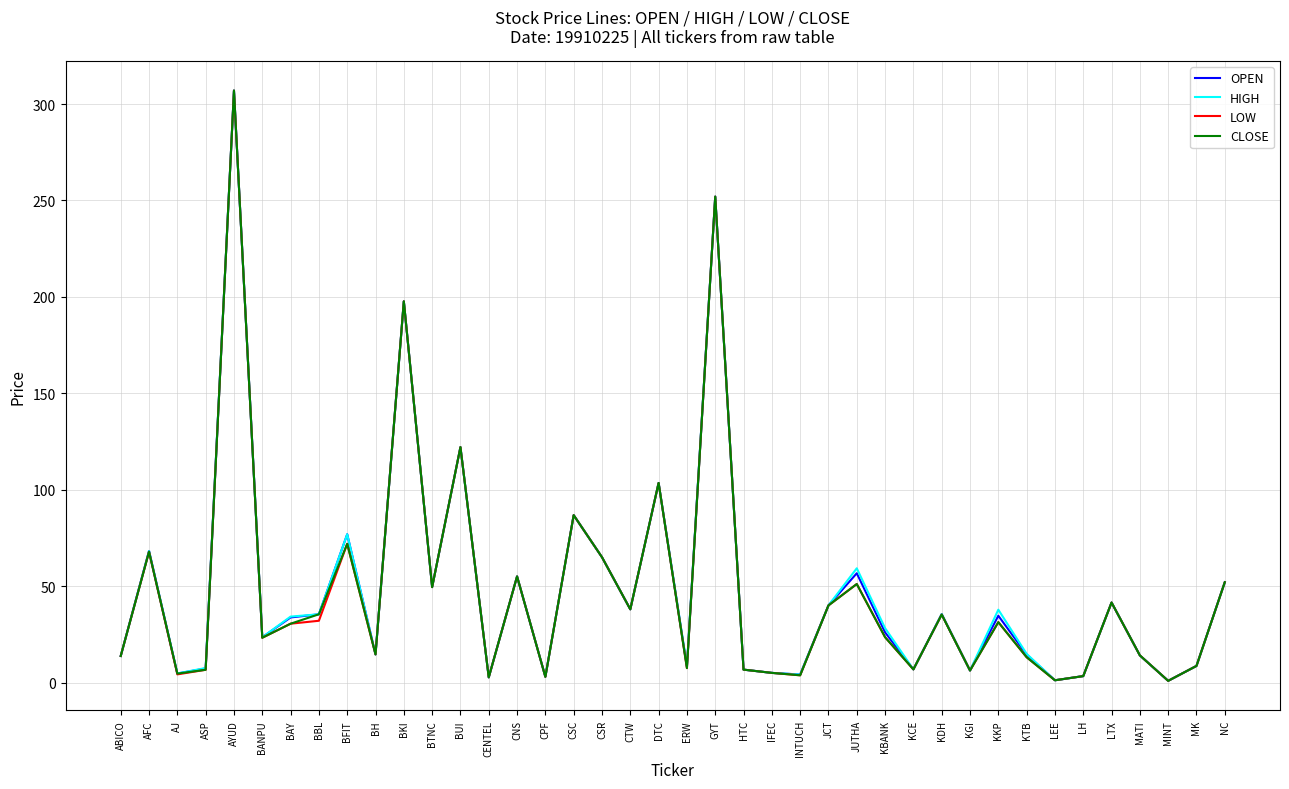

At which category is the sum across all series the highest?

AYUD